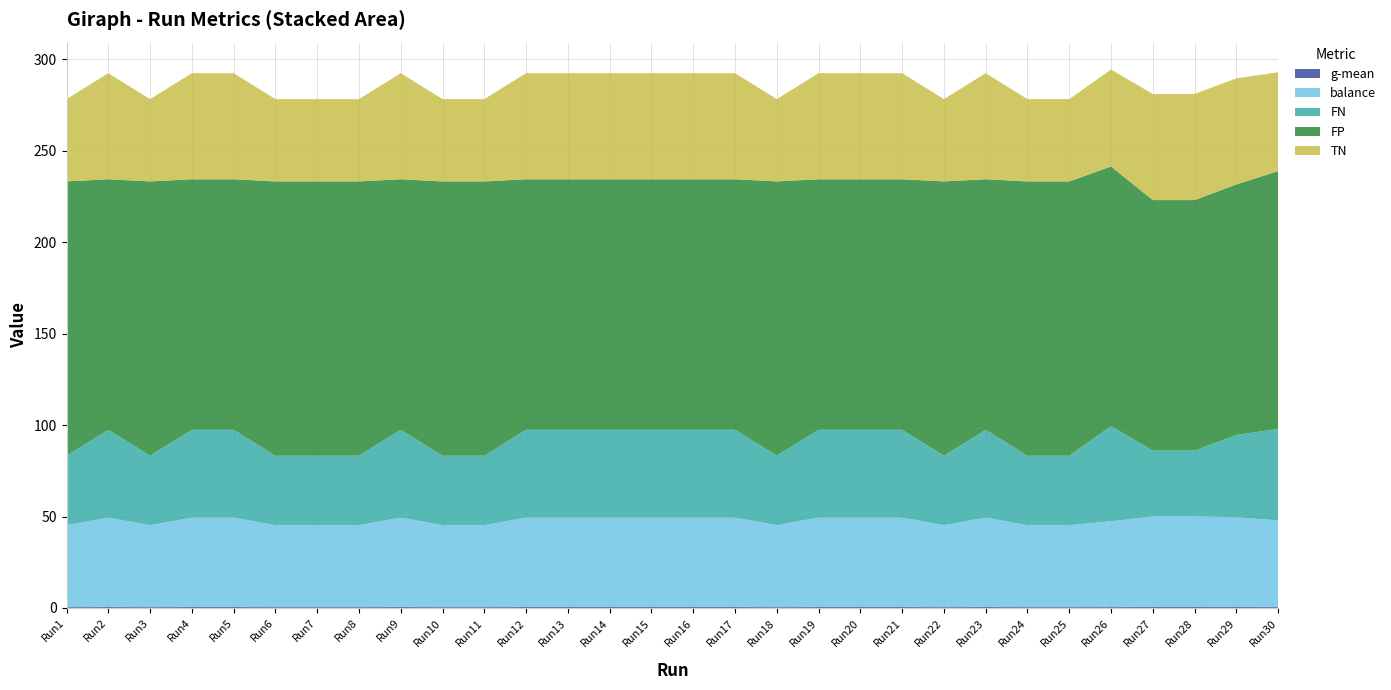

Reading right to left, list all the values displayed in this chart.

g-mean: Run30=0.5	Run29=0.5	Run28=0.5	Run27=0.5	Run26=0.5	Run25=0.4	Run24=0.4	Run23=0.5	Run22=0.4	Run21=0.5	Run20=0.5	Run19=0.5	Run18=0.4	Run17=0.5	Run16=0.5	Run15=0.5	Run14=0.5	Run13=0.5	Run12=0.5	Run11=0.4	Run10=0.4	Run9=0.5	Run8=0.4	Run7=0.4	Run6=0.4	Run5=0.5	Run4=0.5	Run3=0.4	Run2=0.5	Run1=0.4
balance: Run30=47.4	Run29=49.1	Run28=49.5	Run27=49.5	Run26=47.0	Run25=44.8	Run24=44.8	Run23=49.0	Run22=44.8	Run21=49.0	Run20=49.0	Run19=49.0	Run18=44.8	Run17=49.0	Run16=49.0	Run15=49.0	Run14=49.0	Run13=49.0	Run12=49.0	Run11=44.8	Run10=44.8	Run9=49.0	Run8=44.8	Run7=44.8	Run6=44.8	Run5=49.0	Run4=49.0	Run3=44.8	Run2=49.0	Run1=44.8
FN: Run30=50.0	Run29=45.0	Run28=36.0	Run27=36.0	Run26=52.0	Run25=38.0	Run24=38.0	Run23=48.0	Run22=38.0	Run21=48.0	Run20=48.0	Run19=48.0	Run18=38.0	Run17=48.0	Run16=48.0	Run15=48.0	Run14=48.0	Run13=48.0	Run12=48.0	Run11=38.0	Run10=38.0	Run9=48.0	Run8=38.0	Run7=38.0	Run6=38.0	Run5=48.0	Run4=48.0	Run3=38.0	Run2=48.0	Run1=38.0
FP: Run30=141.0	Run29=137.0	Run28=137.0	Run27=137.0	Run26=142.0	Run25=150.0	Run24=150.0	Run23=137.0	Run22=150.0	Run21=137.0	Run20=137.0	Run19=137.0	Run18=150.0	Run17=137.0	Run16=137.0	Run15=137.0	Run14=137.0	Run13=137.0	Run12=137.0	Run11=150.0	Run10=150.0	Run9=137.0	Run8=150.0	Run7=150.0	Run6=150.0	Run5=137.0	Run4=137.0	Run3=150.0	Run2=137.0	Run1=150.0
TN: Run30=54.0	Run29=58.0	Run28=58.0	Run27=58.0	Run26=53.0	Run25=45.0	Run24=45.0	Run23=58.0	Run22=45.0	Run21=58.0	Run20=58.0	Run19=58.0	Run18=45.0	Run17=58.0	Run16=58.0	Run15=58.0	Run14=58.0	Run13=58.0	Run12=58.0	Run11=45.0	Run10=45.0	Run9=58.0	Run8=45.0	Run7=45.0	Run6=45.0	Run5=58.0	Run4=58.0	Run3=45.0	Run2=58.0	Run1=45.0